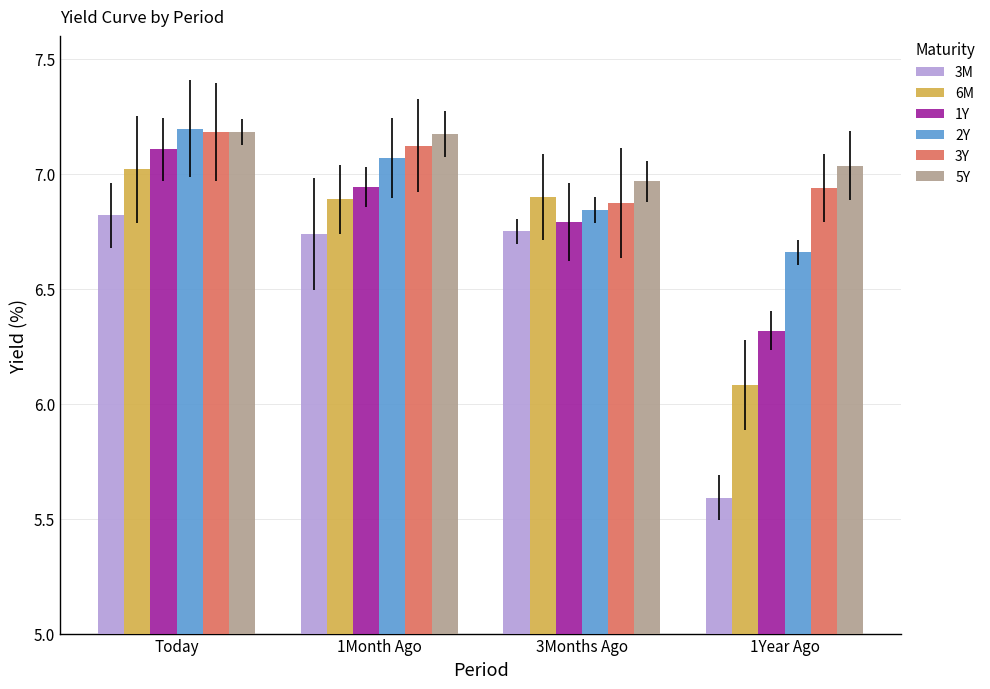

What is the difference between the second highest and second lowest values in the 1Y series?

0.2